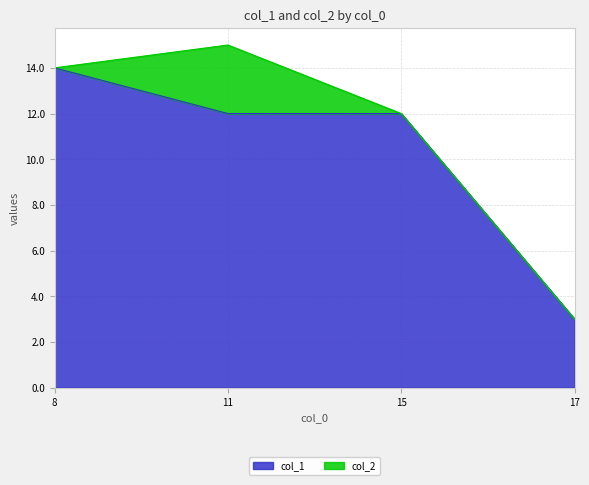

Rank the categories by value from highest to lowest.

8, 11, 15, 17